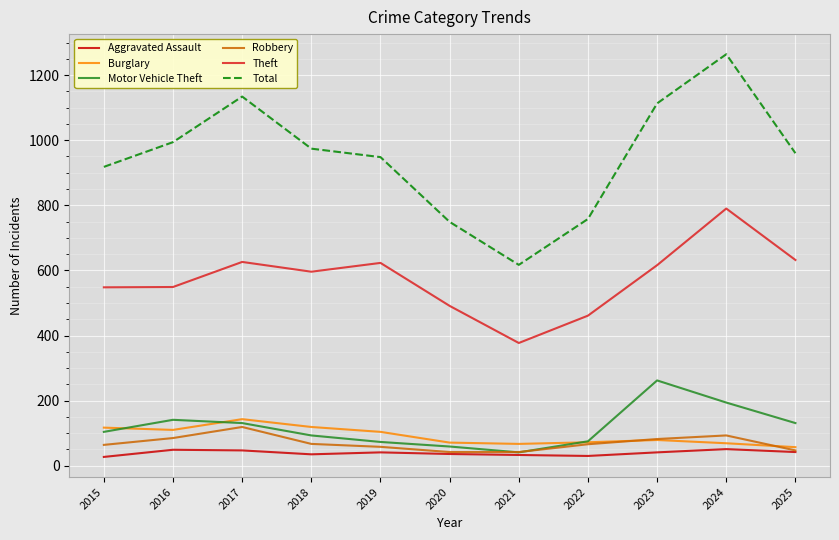

What is the average value of the Robbery series?

70